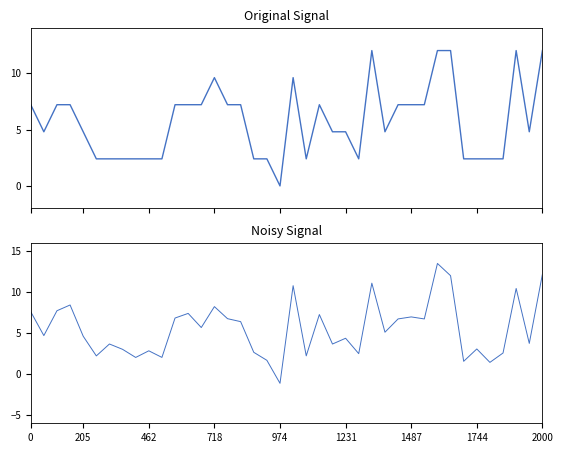

True or false: Close and Close (noisy) cross at least once.

True